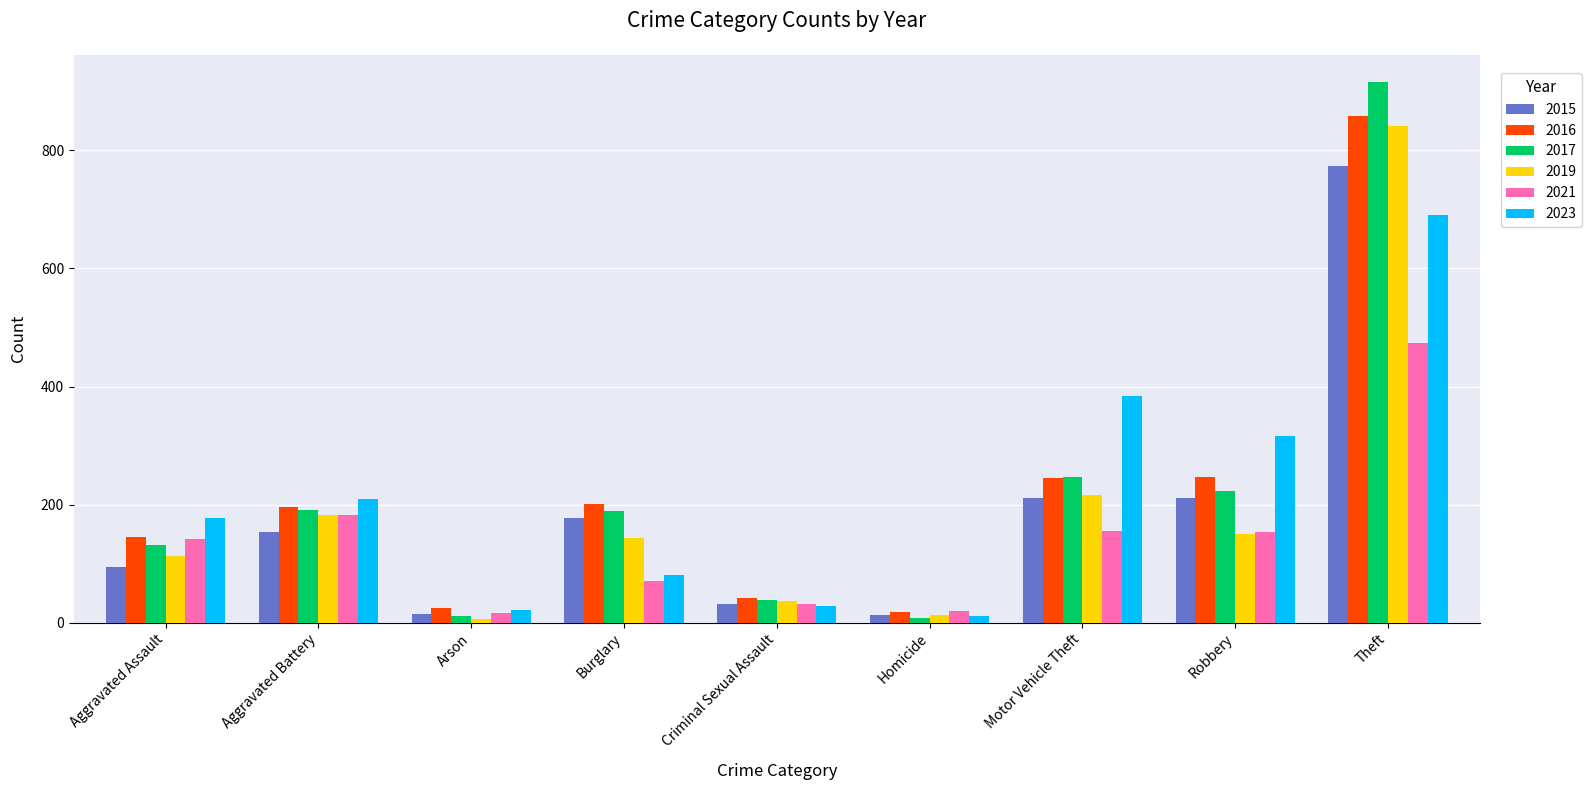

What is the label of the 3rd bar from the right?

Motor Vehicle Theft